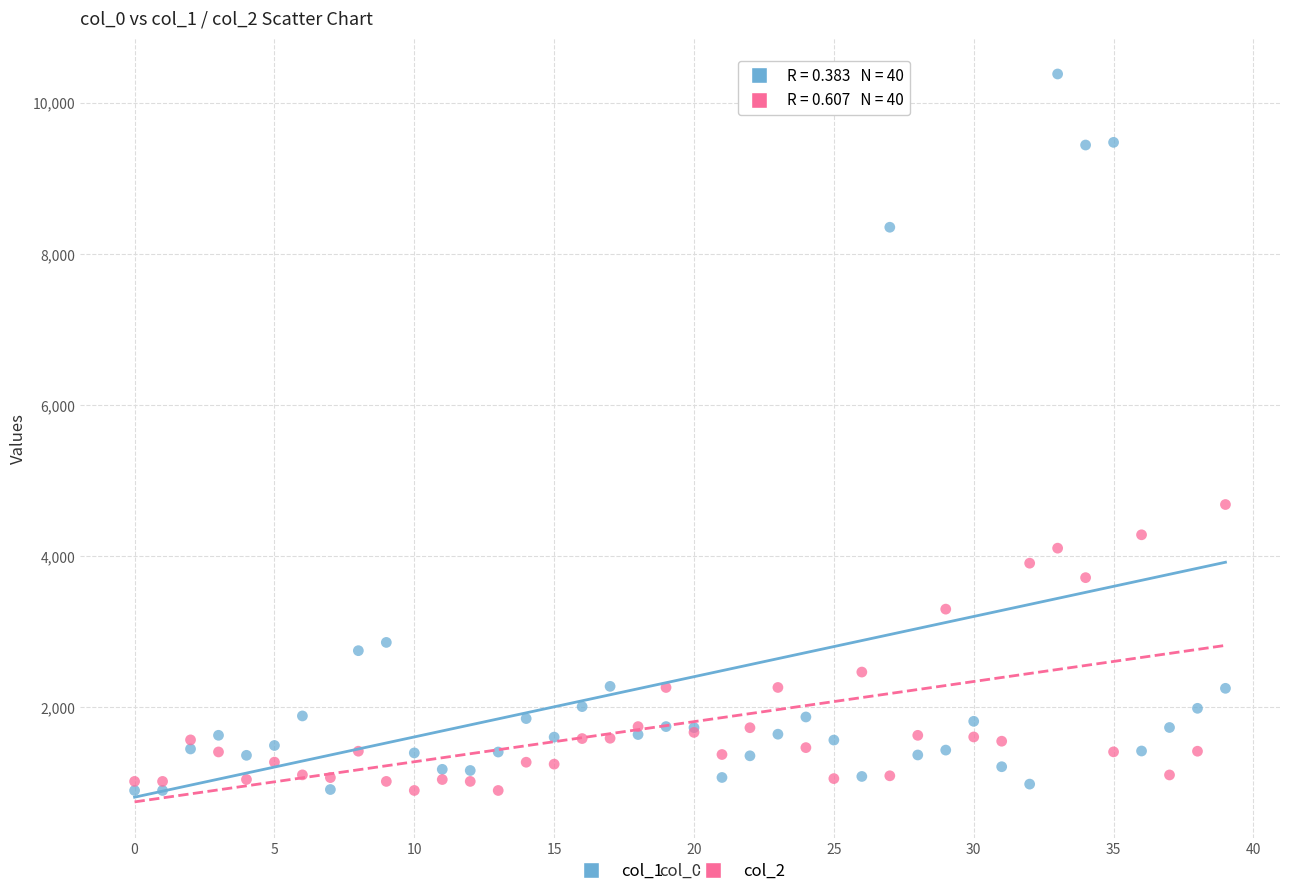

Which series has the widest spread of Y values?

col_1